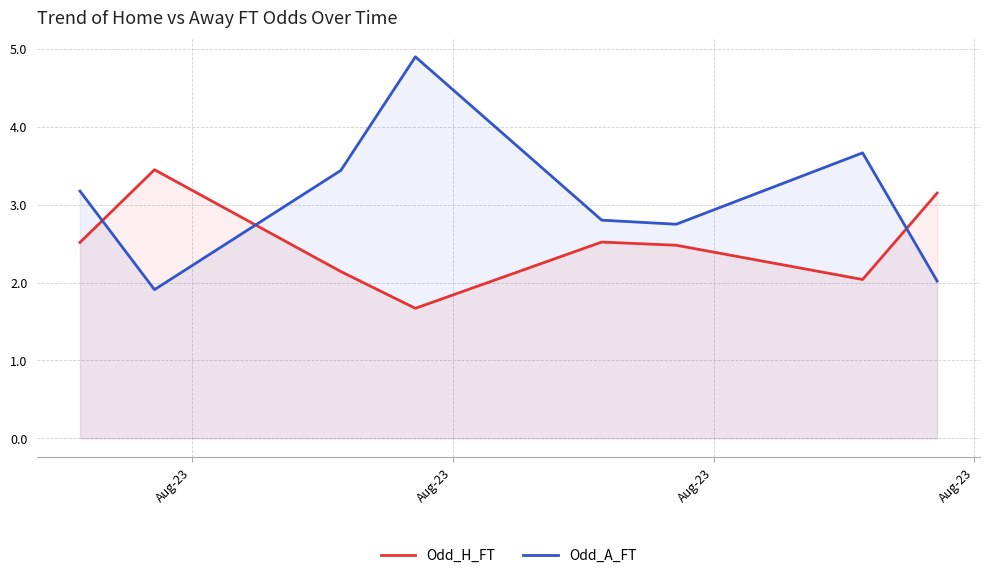

Rank the series by their maximum value, from lowest to highest.

Odd_H_FT, Odd_A_FT